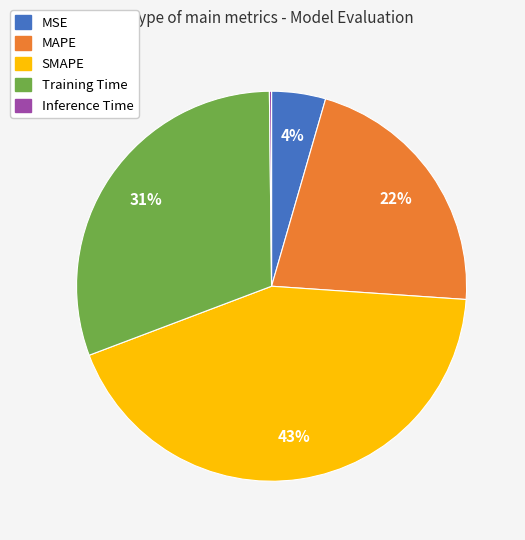

To the nearest percent, what portion does MAPE represent?

22%